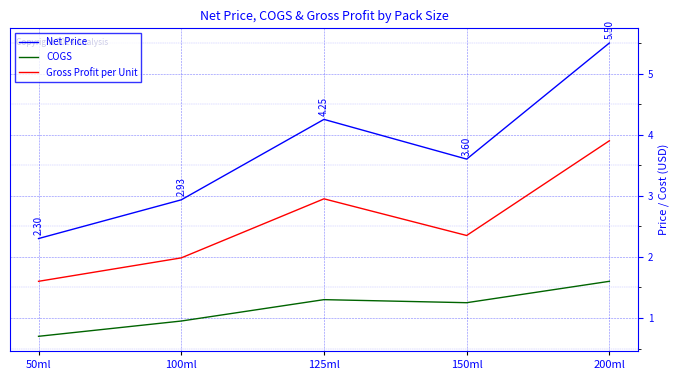

True or false: Gross Profit per Unit has a value of 0.8 at 50ml.

False